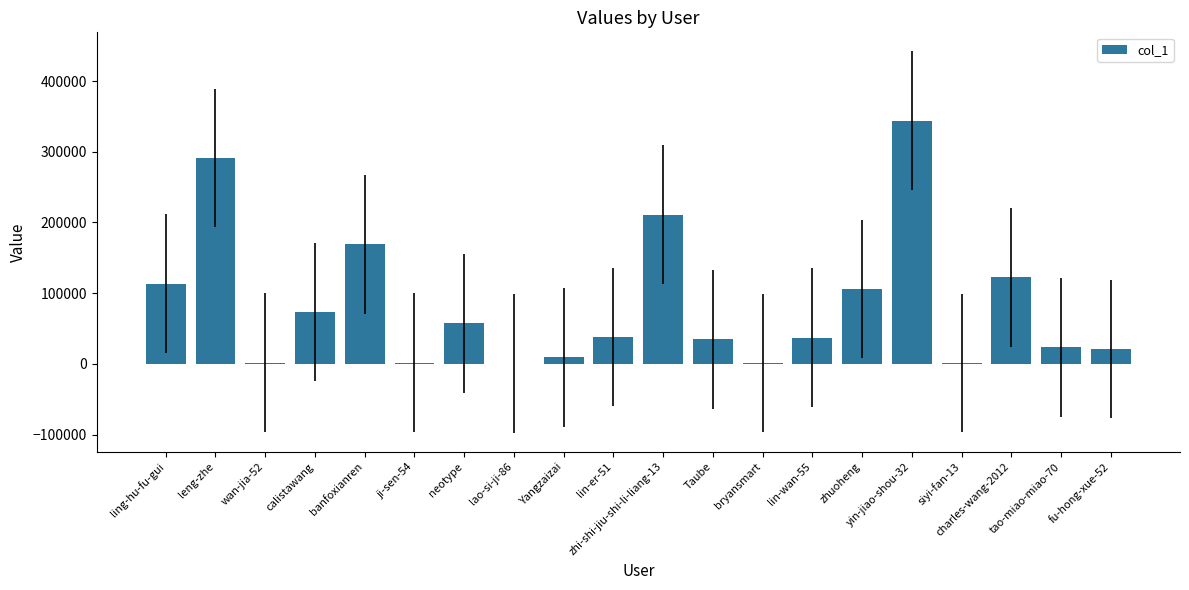

What is the sum of the values at ling-hu-fu-gui and zhuoheng?

218926